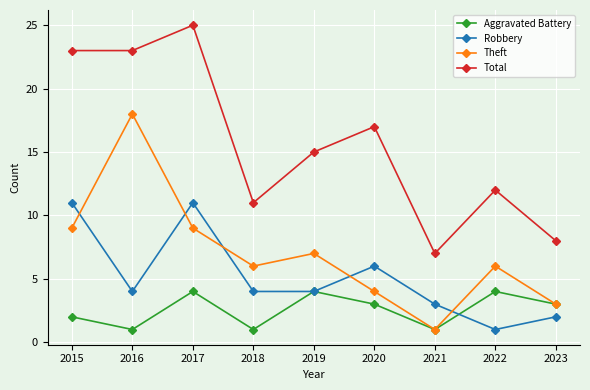

Which series has the widest spread of values?

Total